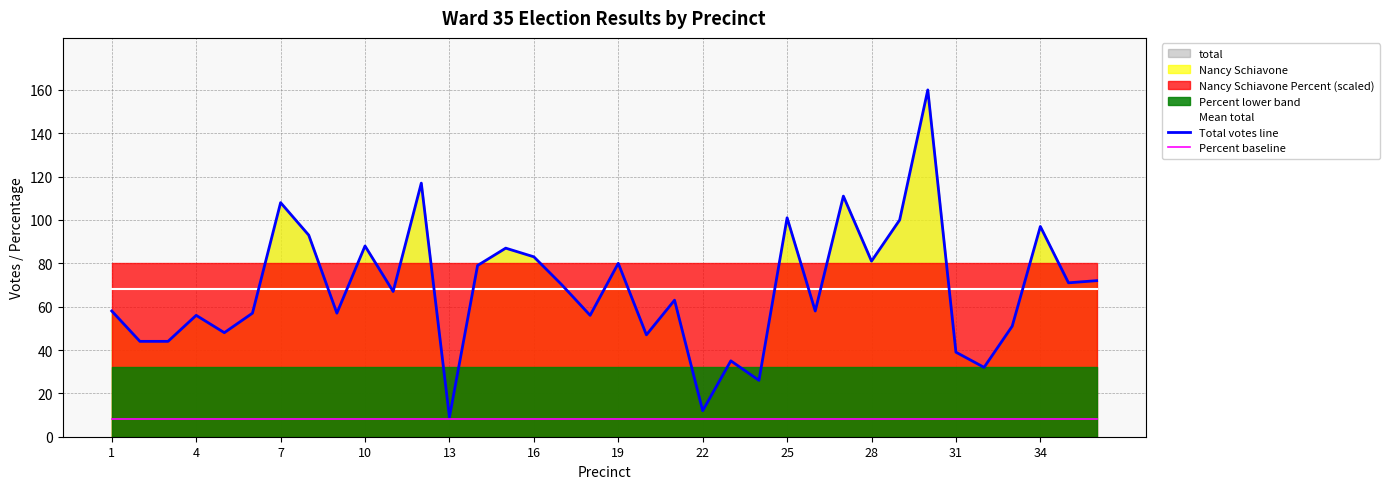

What is the minimum value shown in the chart?

8.0